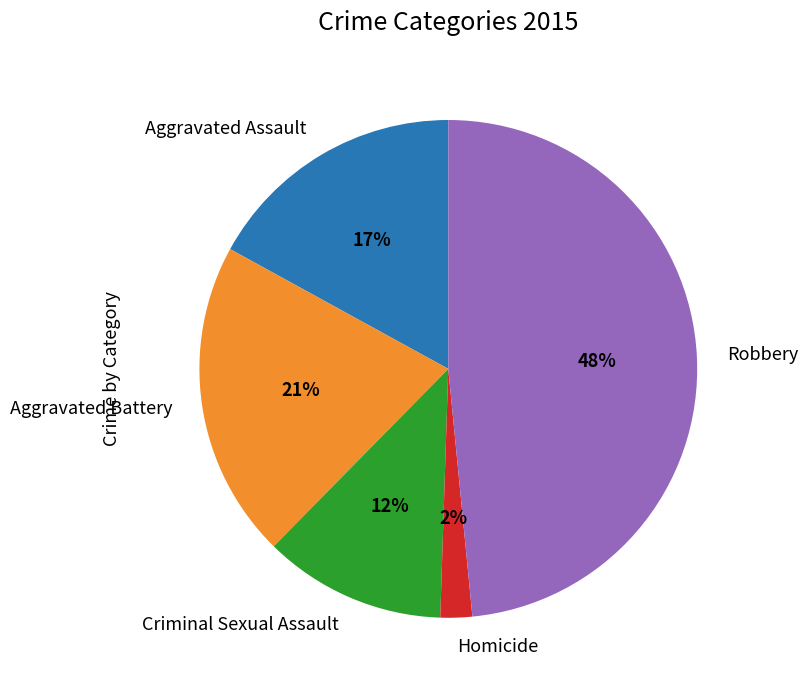

Which slice is the smallest?

Homicide